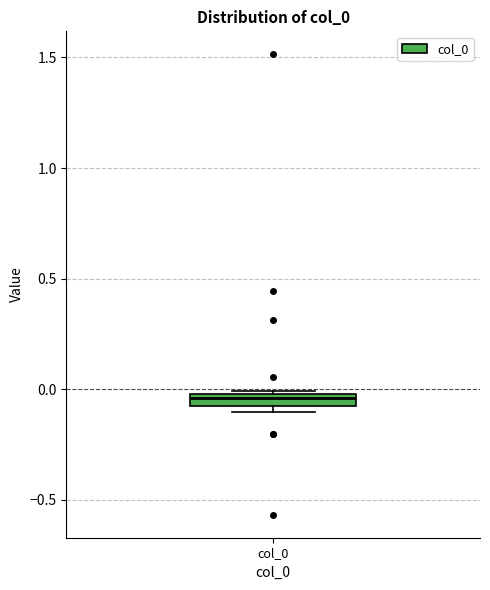

Where is the upper edge of the box for col_0 on the y-axis? The values are not printed on the chart, so give them approximately, as read against the axis.

0.00